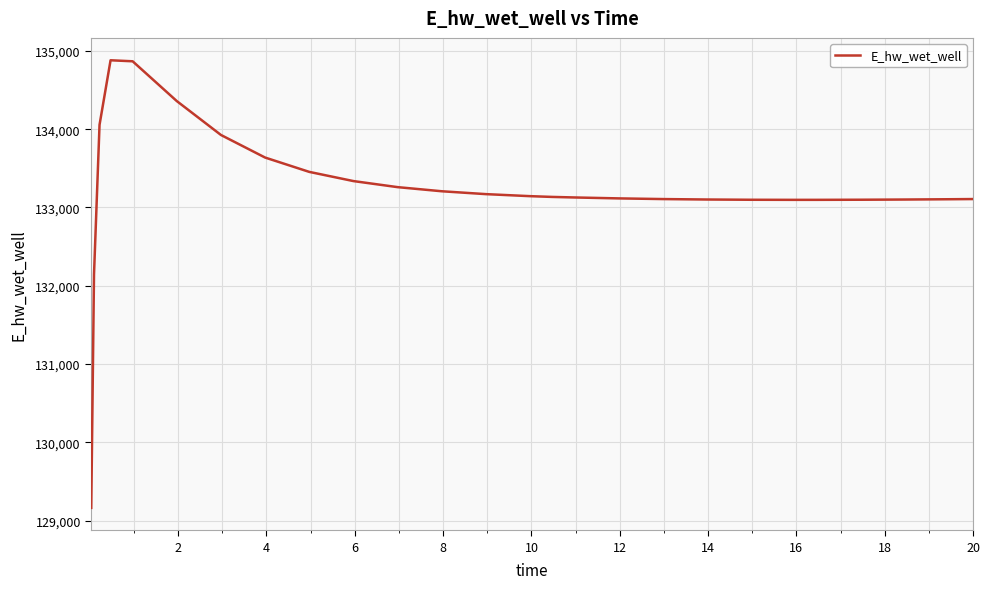

What is the smallest value displayed?

129163.9